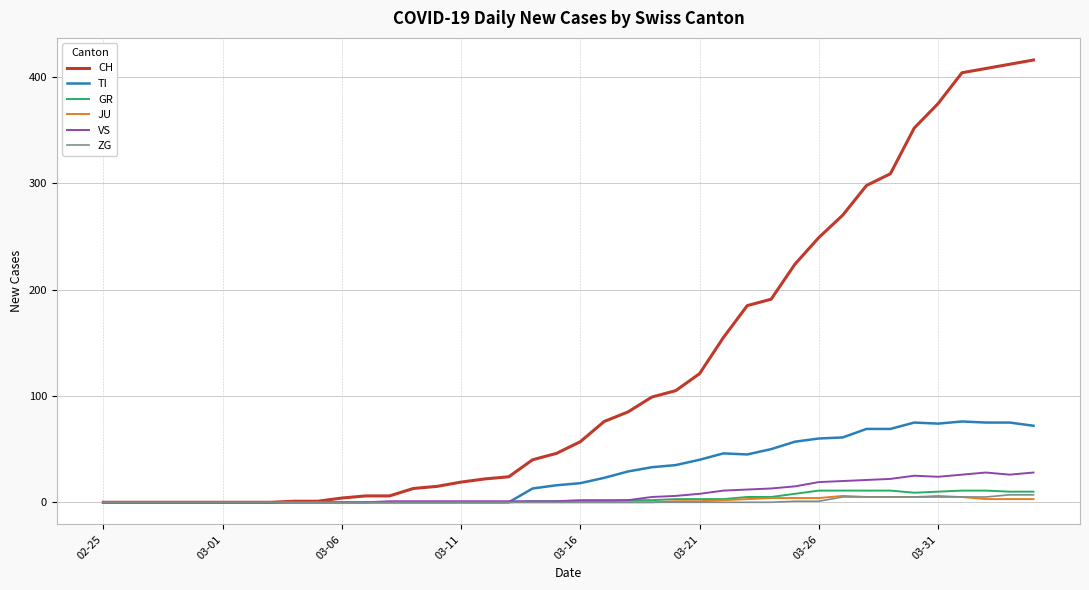

Which series has the largest total across all categories?

CH